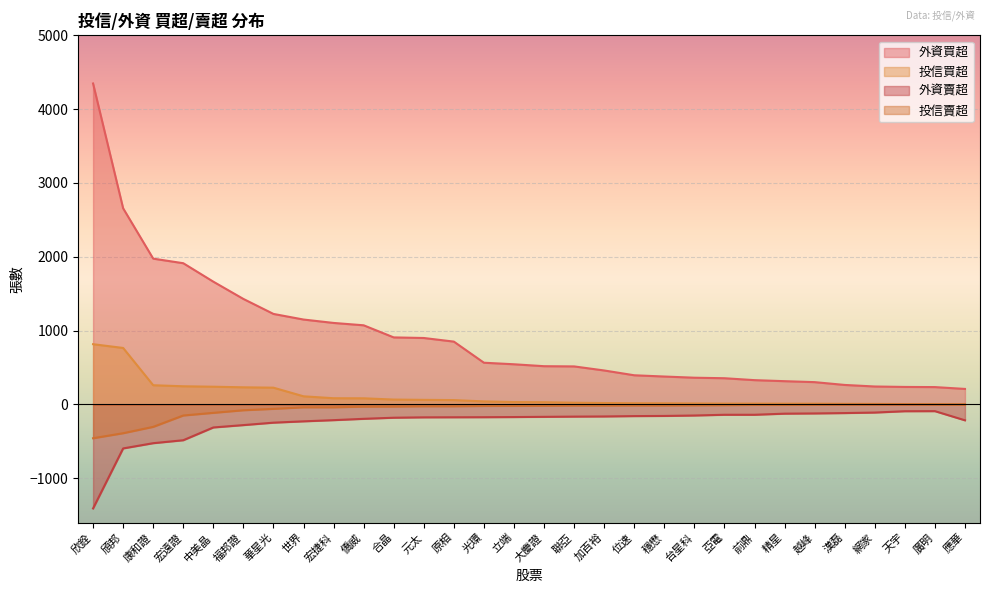

At which category does the chart reach its peak across all series?

欣銓